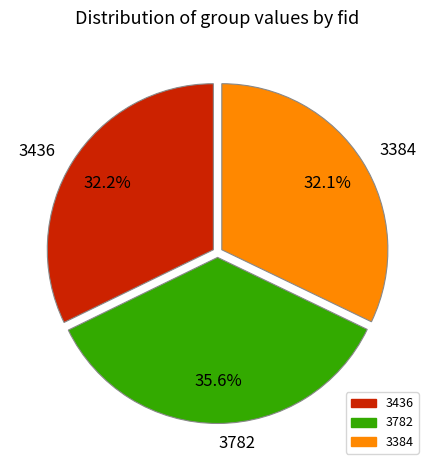

True or false: 3782 accounts for 36% of the total.

True